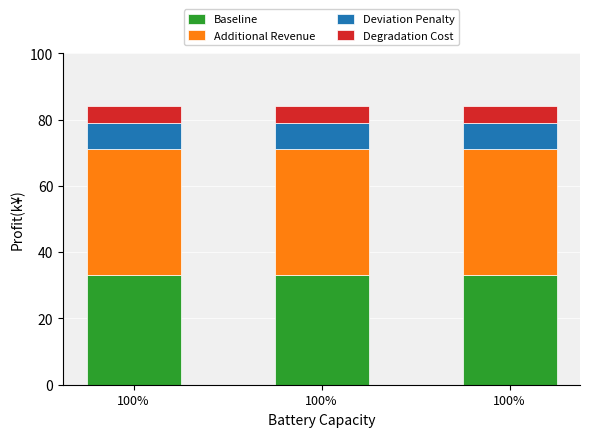

Where is Additional Revenue nearest to the value 38?

100%